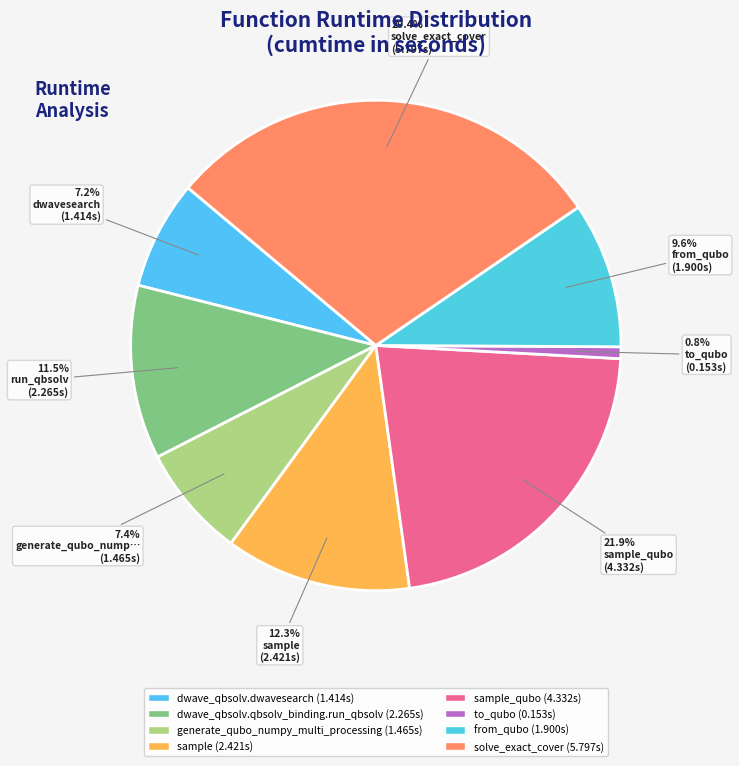

How many slices are in this pie chart?

8